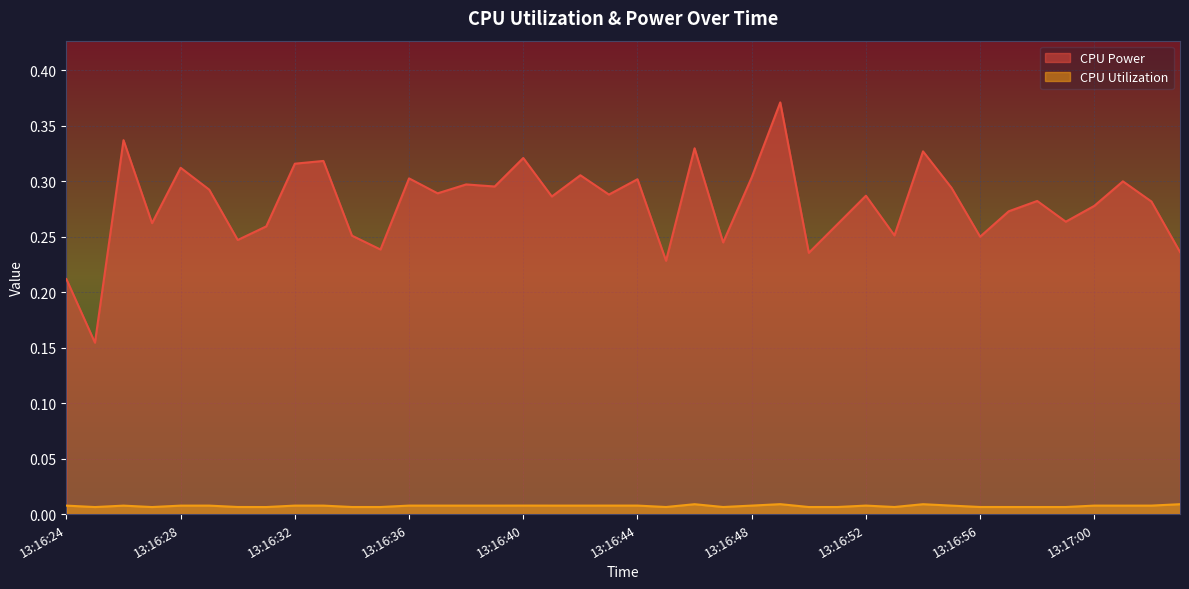

How many lines are shown in the chart?

2